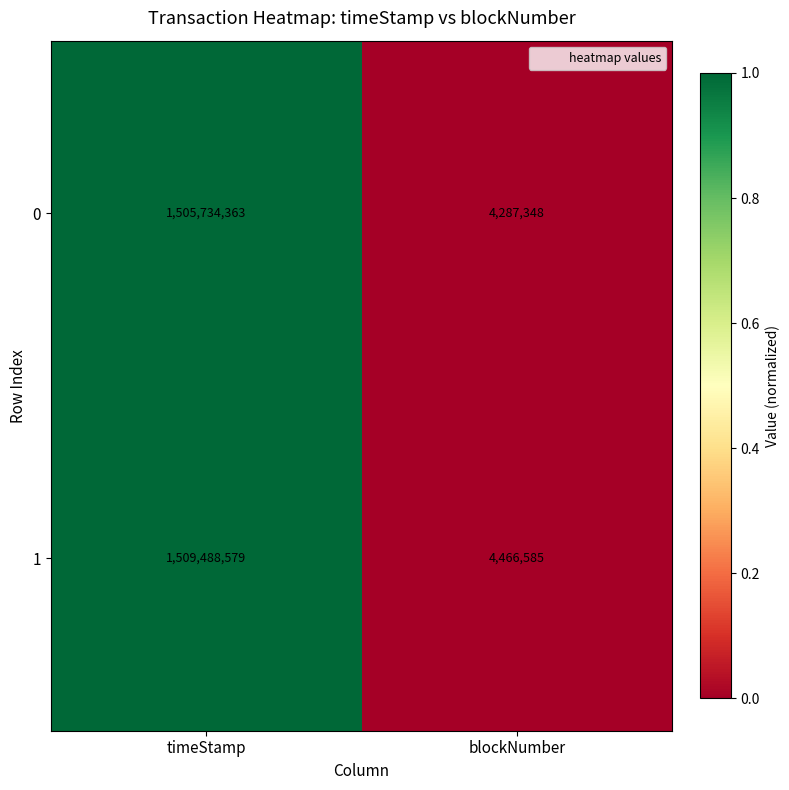

List the series in order of their peak value, lowest first.

0, 1